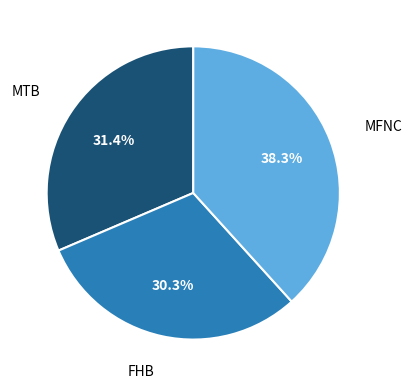

What percentage is the FHB slice, to the nearest percent?

30%